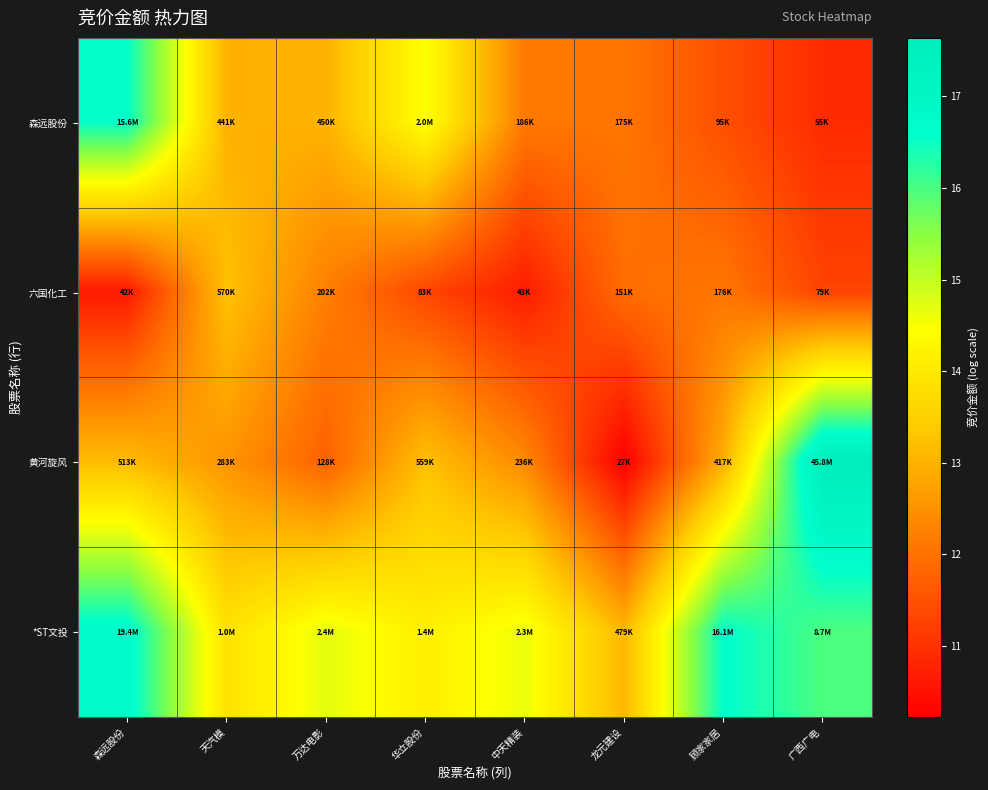

What is the greatest value displayed?

17.6